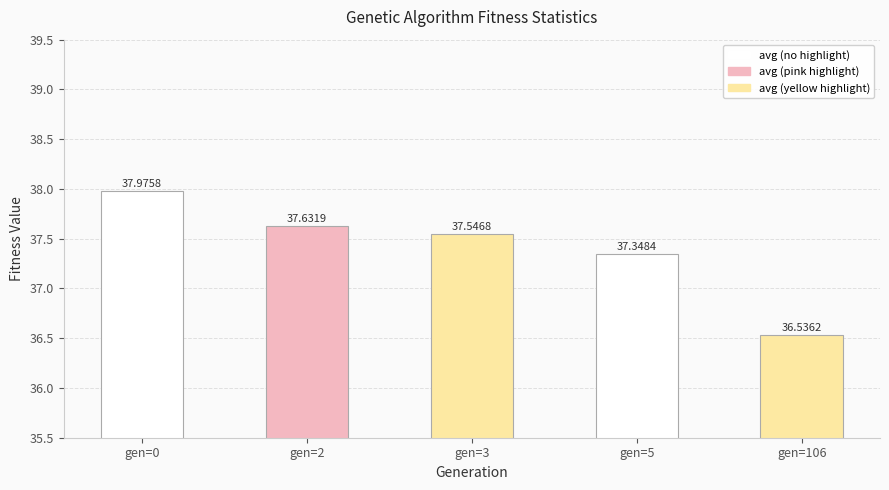

Does the chart contain any negative values?

No